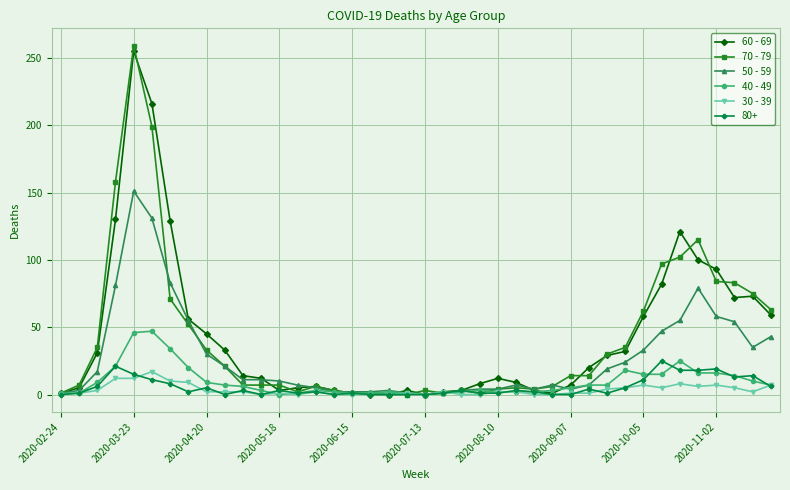

Which series has the widest spread of values?

70 - 79